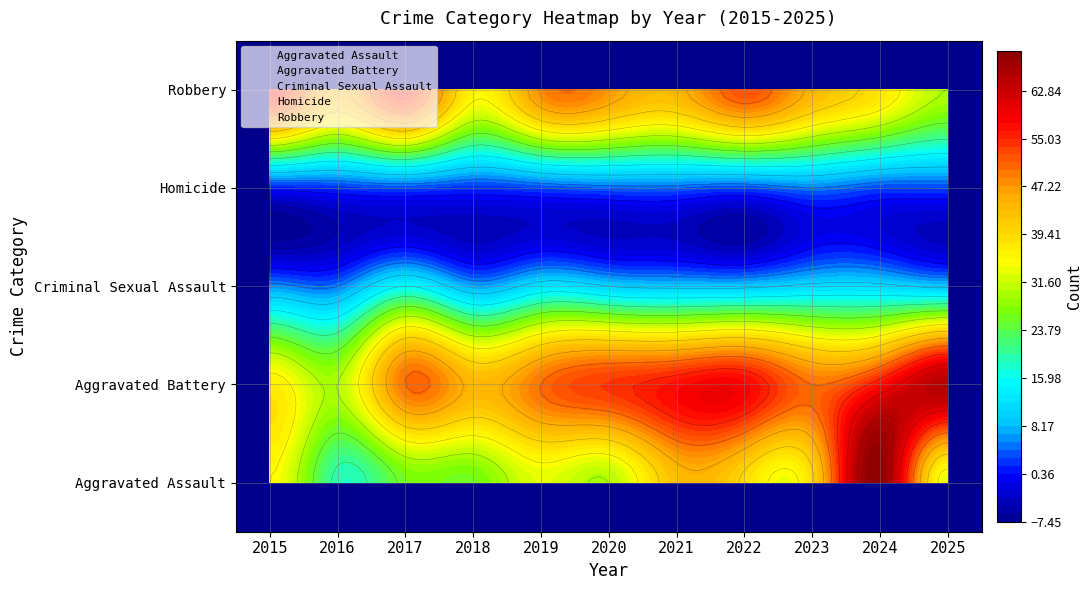

Reading left to right, what are all the values shown in this chart?

Aggravated Assault: 35	19	26	26	33	30	43	39	39	69	33
Aggravated Battery: 37	30	50	44	50	54	57	58	50	57	65
Criminal Sexual Assault: 6	5	15	7	12	10	9	9	11	11	9
Homicide: 1	2	3	2	3	4	4	3	5	3	3
Robbery: 57	44	56	36	48	47	44	52	44	38	30